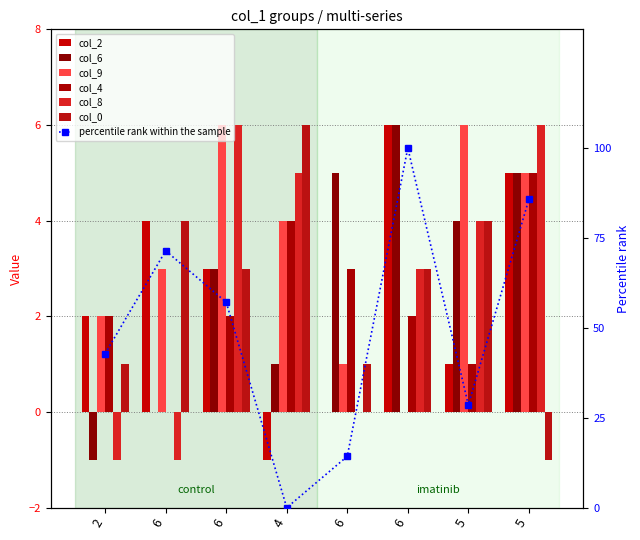

At which category is the sum across all series the highest?

5